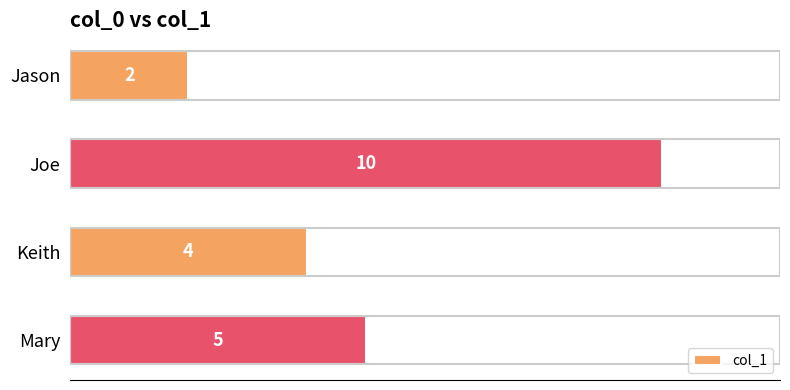

Are the bars grouped side by side (vs. stacked)?

No